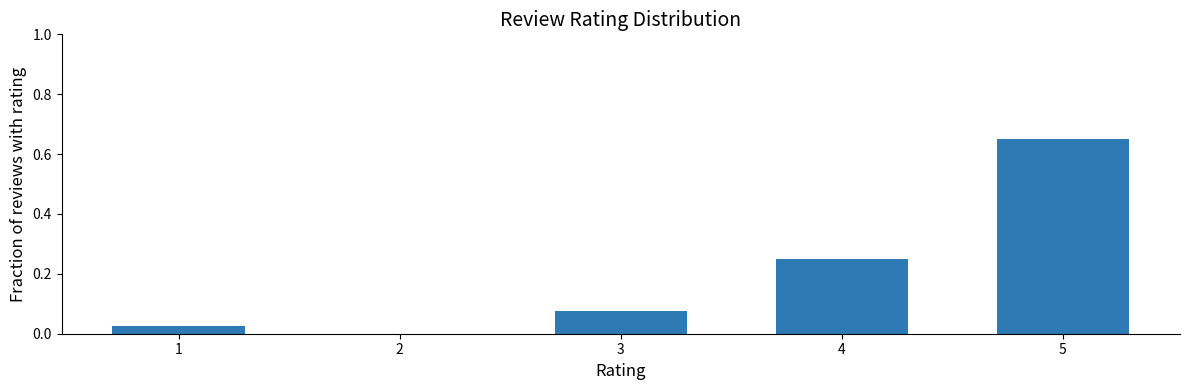

At which category does the chart reach its peak across all series?

5